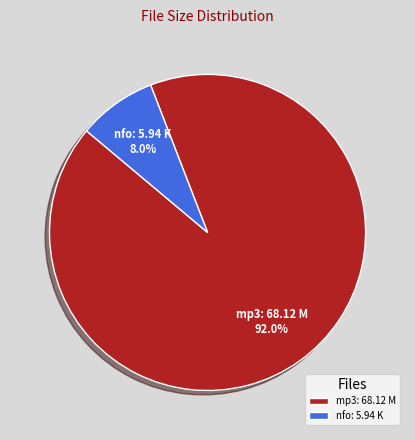

What percentage do mp3: 68.12 M and nfo: 5.94 K together represent?

100.0%